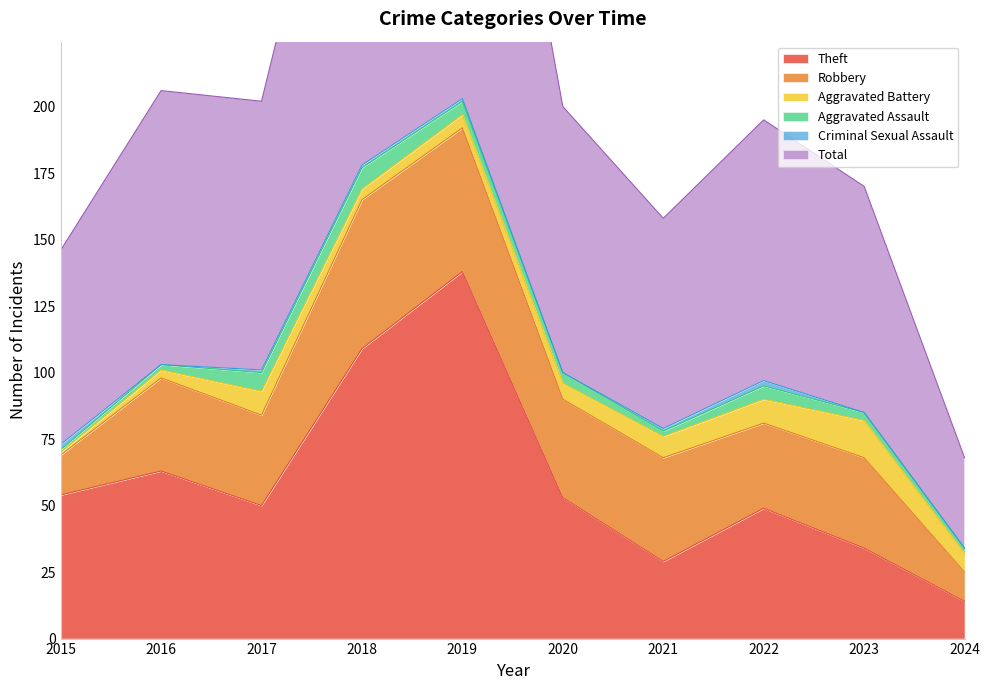

What is the total value across all series at 2022?

195